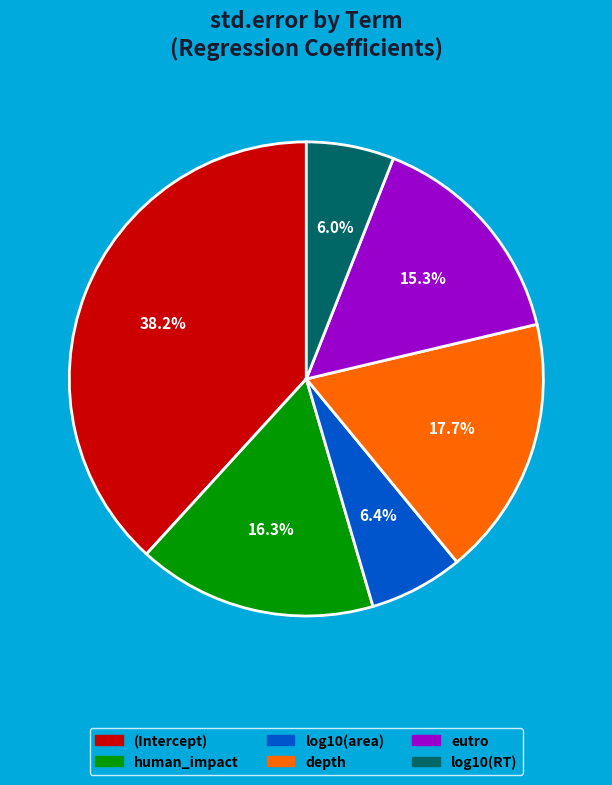

Is log10(area) the majority of the pie?

No